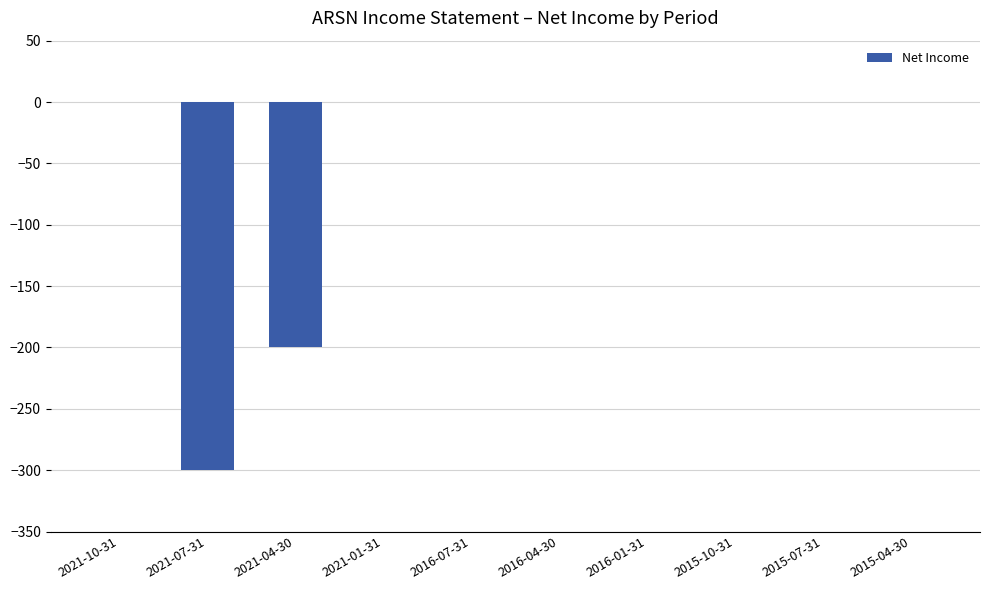

What is the change in value from 2021-07-31 to 2021-04-30?

+100